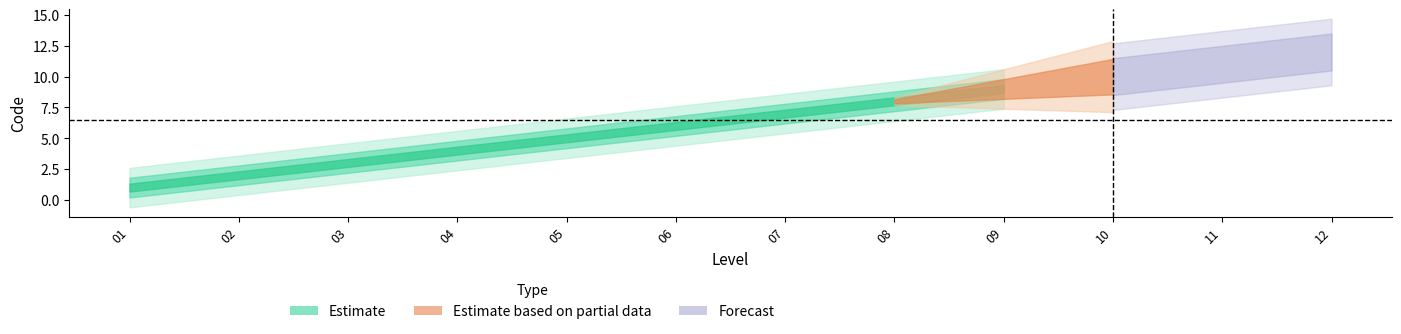

What is the sum of all values?

78